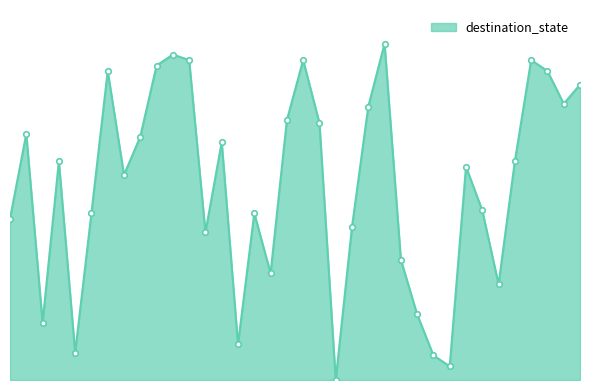

Which label corresponds to the largest value in the chart?

23